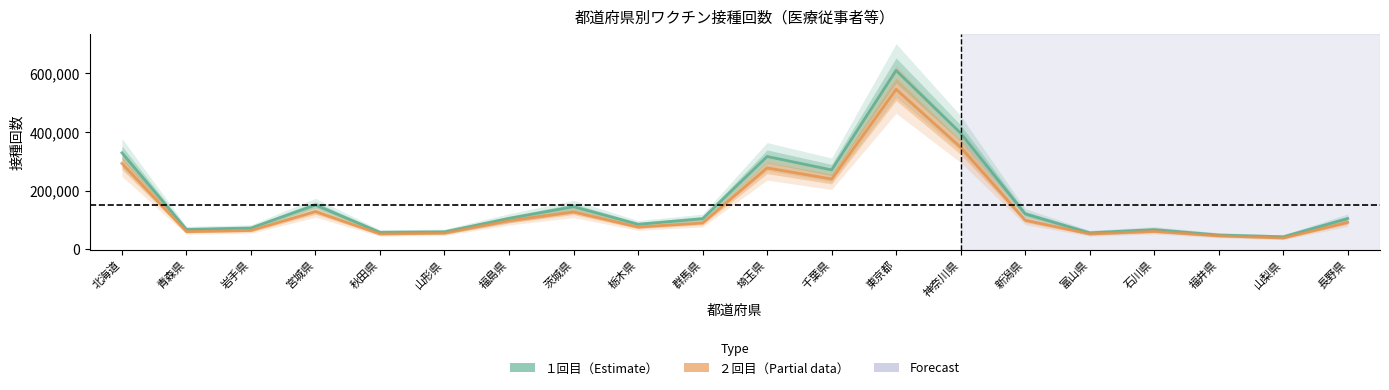

Does the chart have visible grid lines?

No